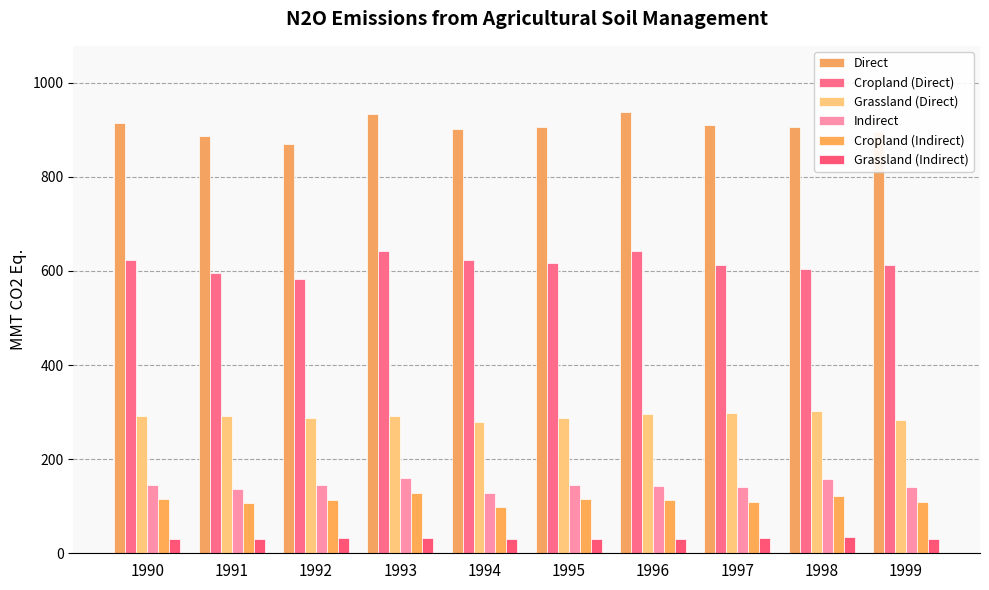

Are the bars horizontal?

No